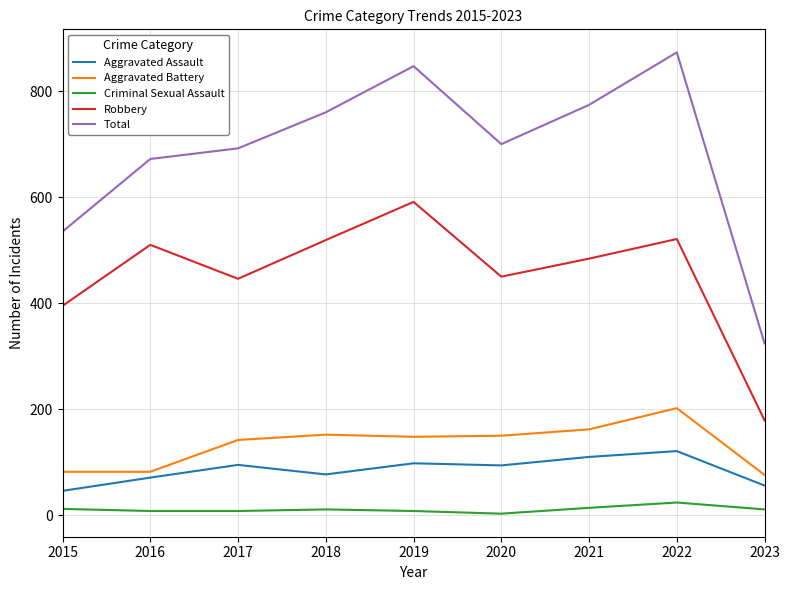

At which label does Aggravated Battery first exceed 148?

2018